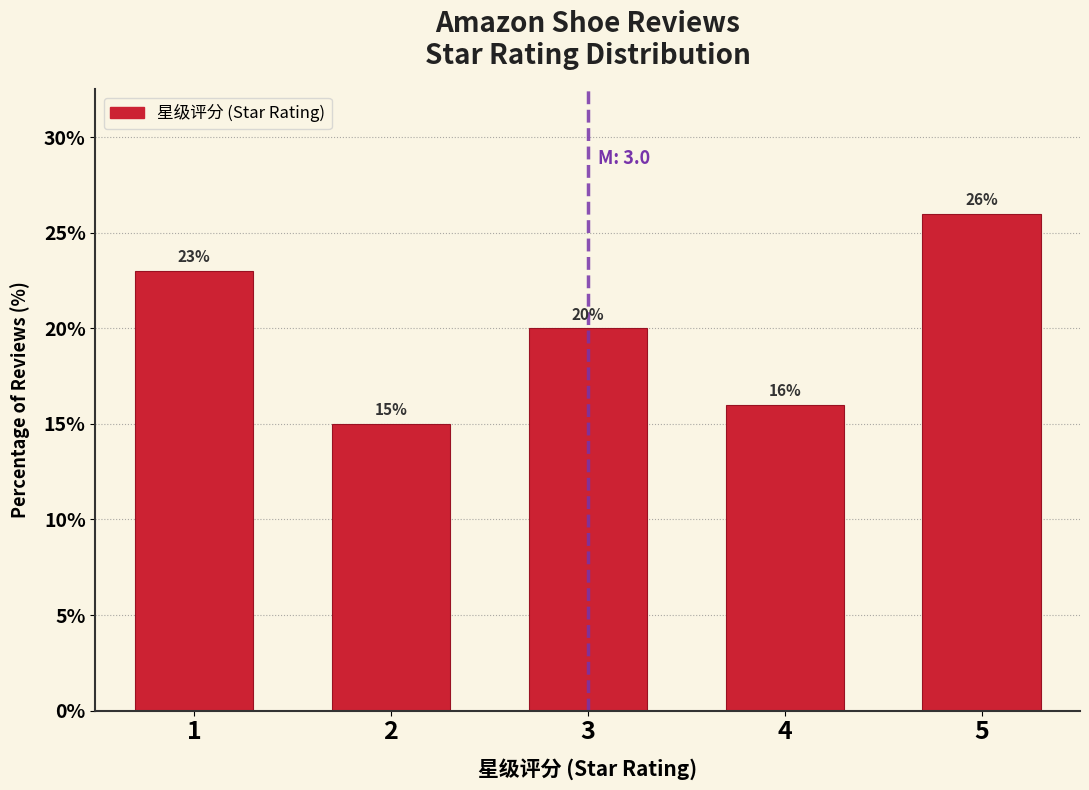

Reading right to left, what are all the values shown in this chart?

5=26	4=16	3=20	2=15	1=23